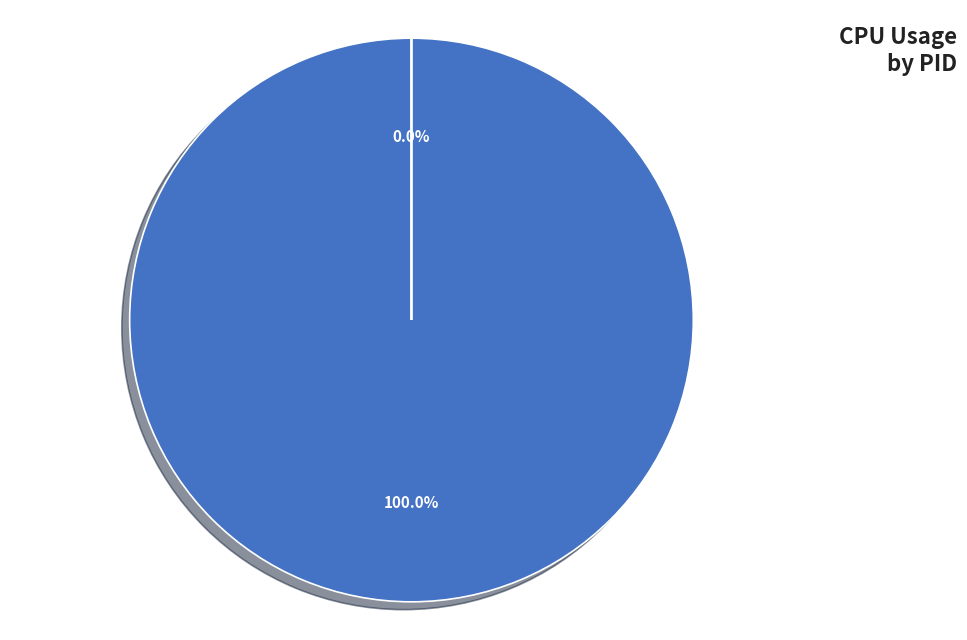

The 962875 slice represents 0% of the pie. True or false?

True